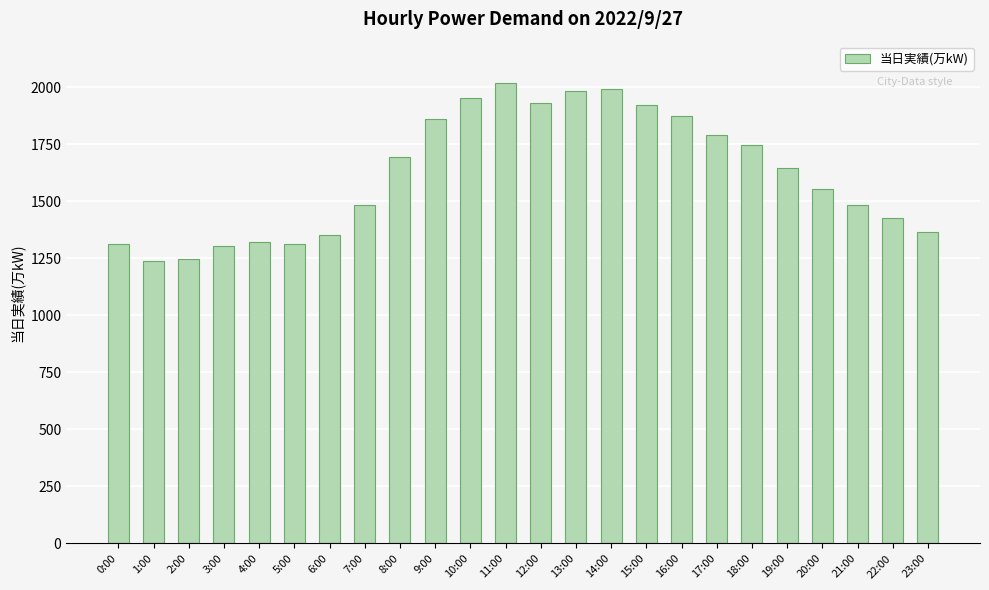

What is the sum of all values?

38819